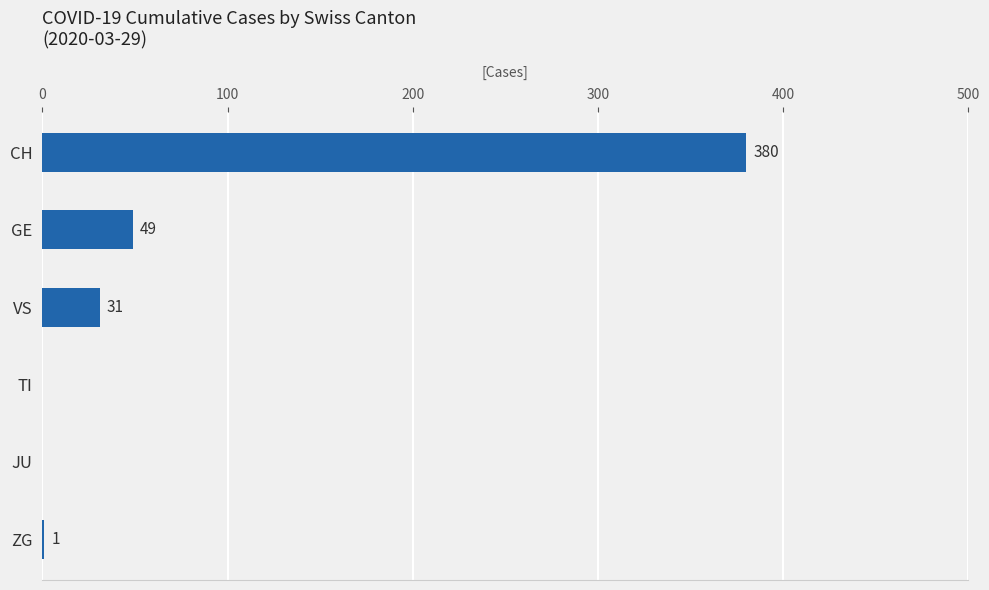

What is the ratio of the value at CH to the value at ZG?

380.0